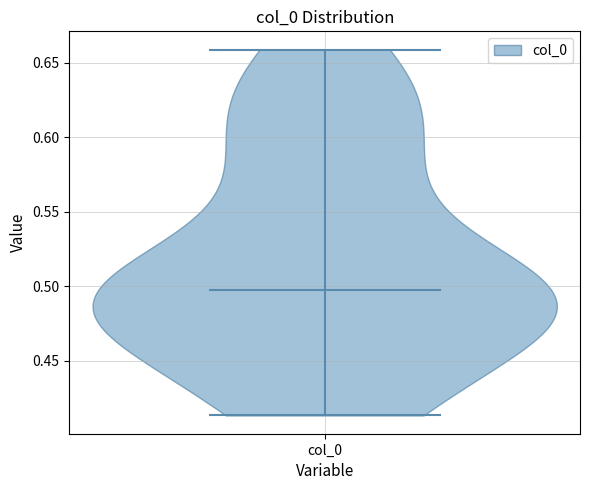

Read this violin plot against the y-axis: where its median line is, and the lowest and highest points the violin reaches. The values are not printed on the chart, so give them approximately, as read against the axis.

median line 0.500, lowest point 0.415, highest point 0.660